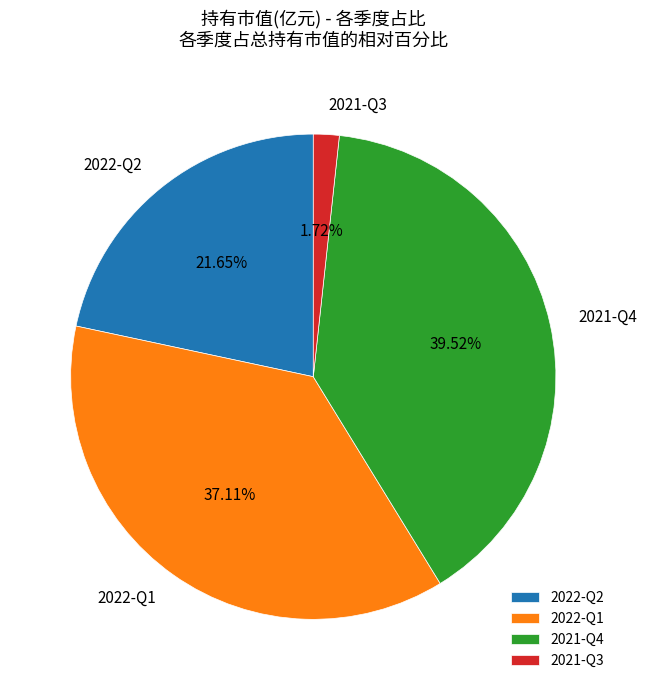

Count the number of slices in the pie.

4